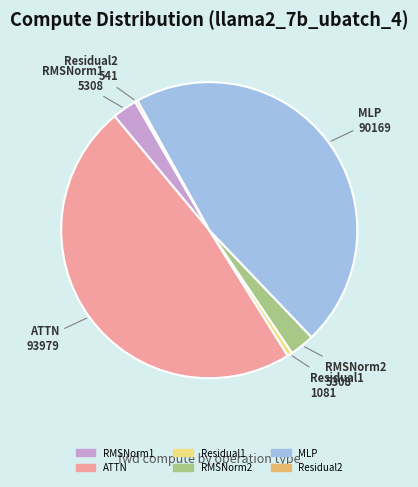

Is the sum of MLP and RMSNorm1 greater than half?

No